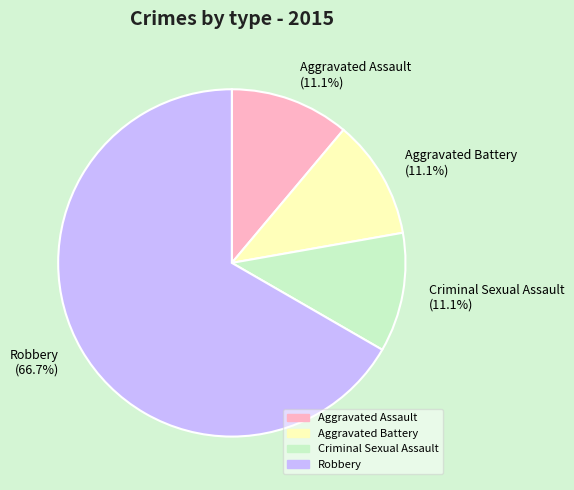

Is it true that Criminal Sexual Assault is 11% of the pie?

True